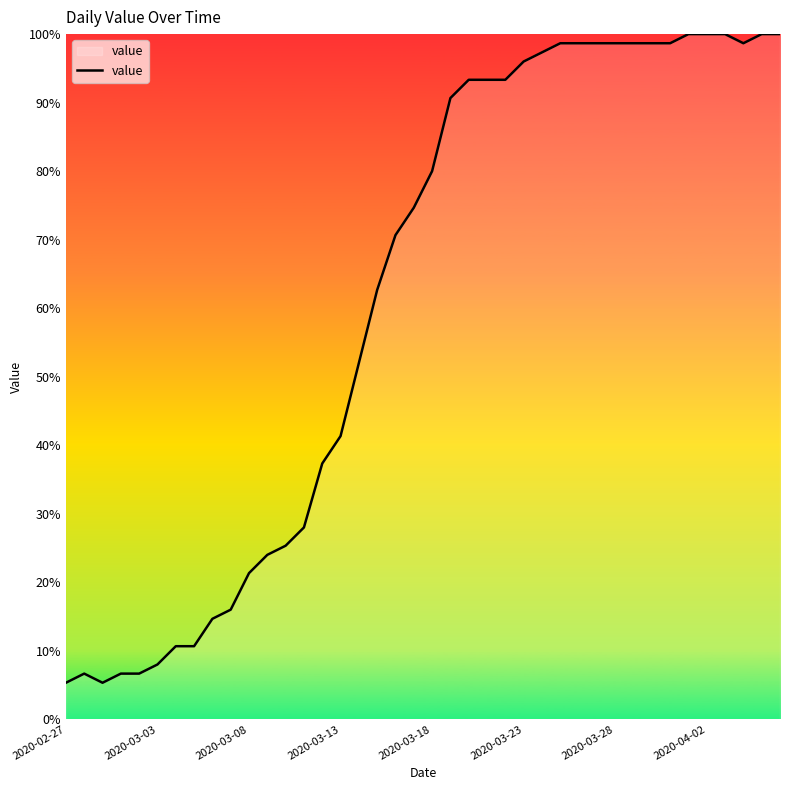

What is the difference between the maximum and minimum values?

94.7